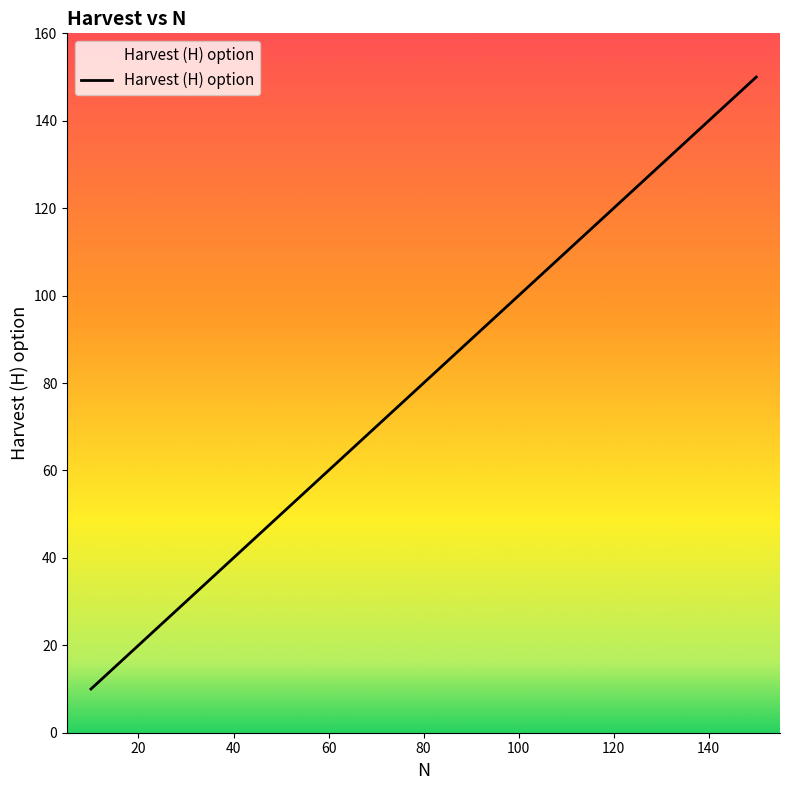

What is the label of the 7th point from the left?

120